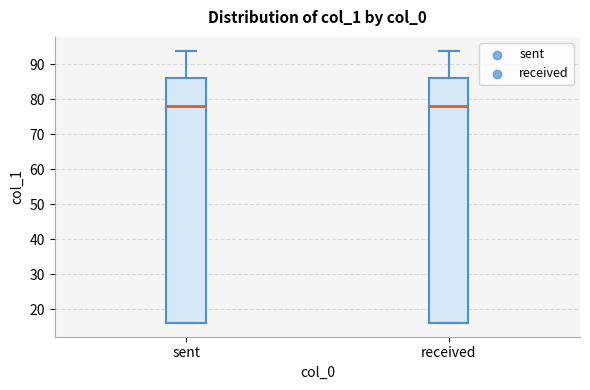

Reading left to right, read every box against the y-axis: the position of its median line, the range the box covers, and the ends of its whiskers. The values are not printed on the chart, so give them approximately, as read against the axis.

sent: median 78, box 16 to 86, whiskers 16 to 94
received: median 78, box 16 to 86, whiskers 16 to 94